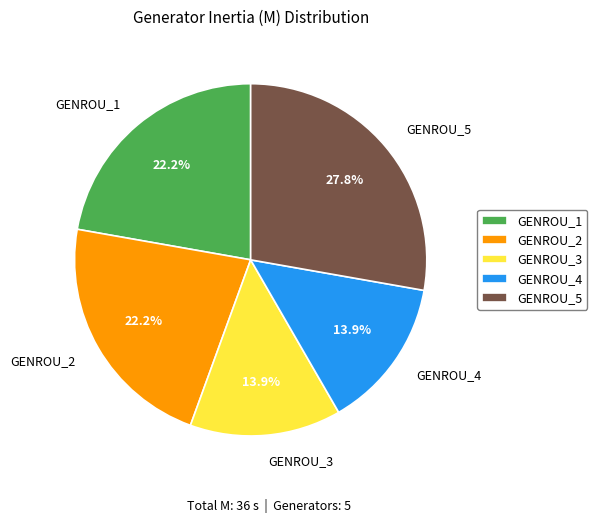

Is there a majority slice in this chart?

No